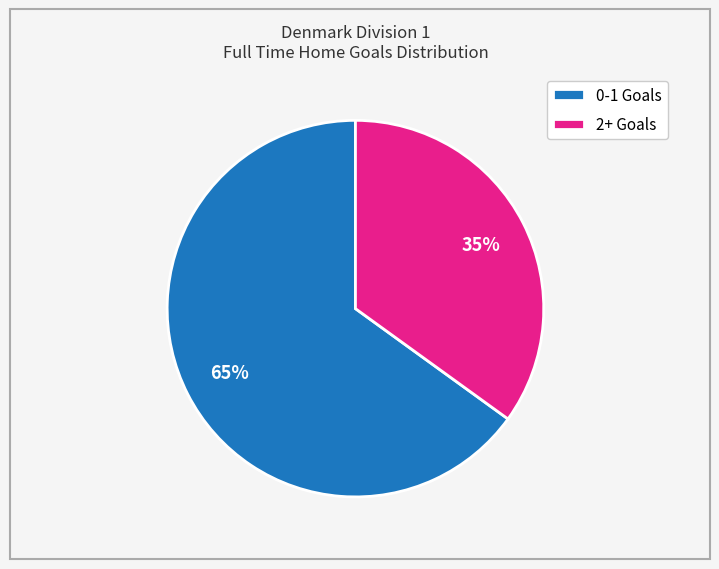

To the nearest percent, what is the combined percentage of 2+ Goals and 0-1 Goals?

100%